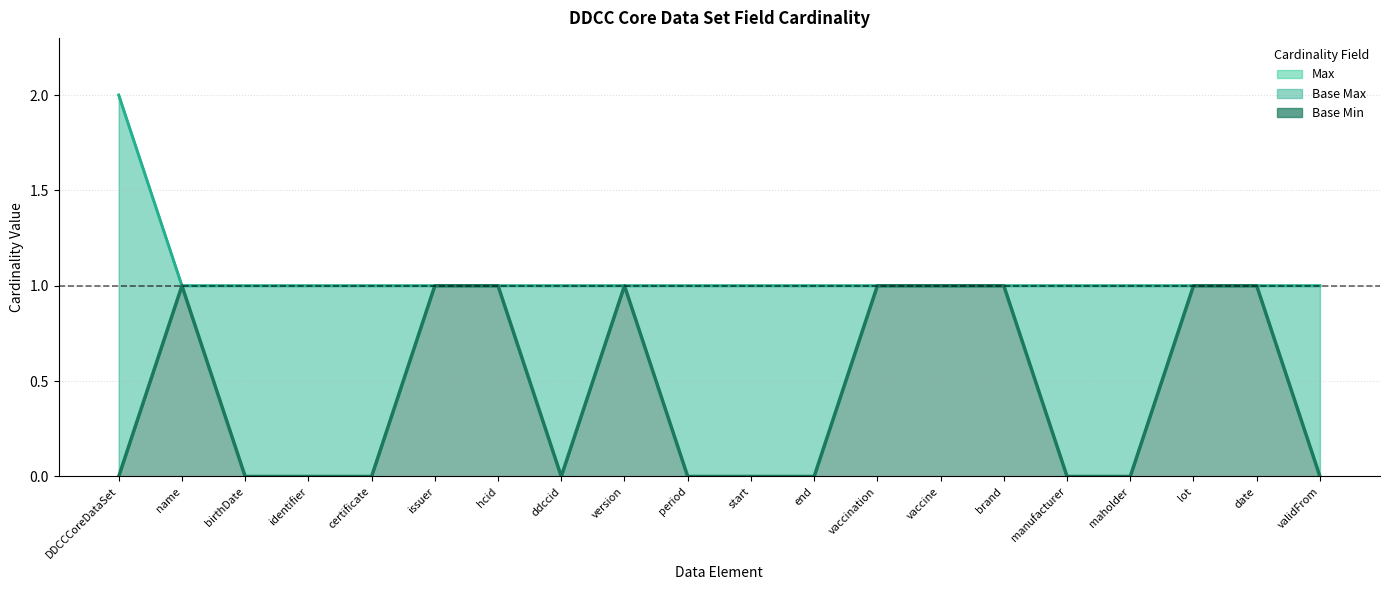

How many data points does each series have?

20